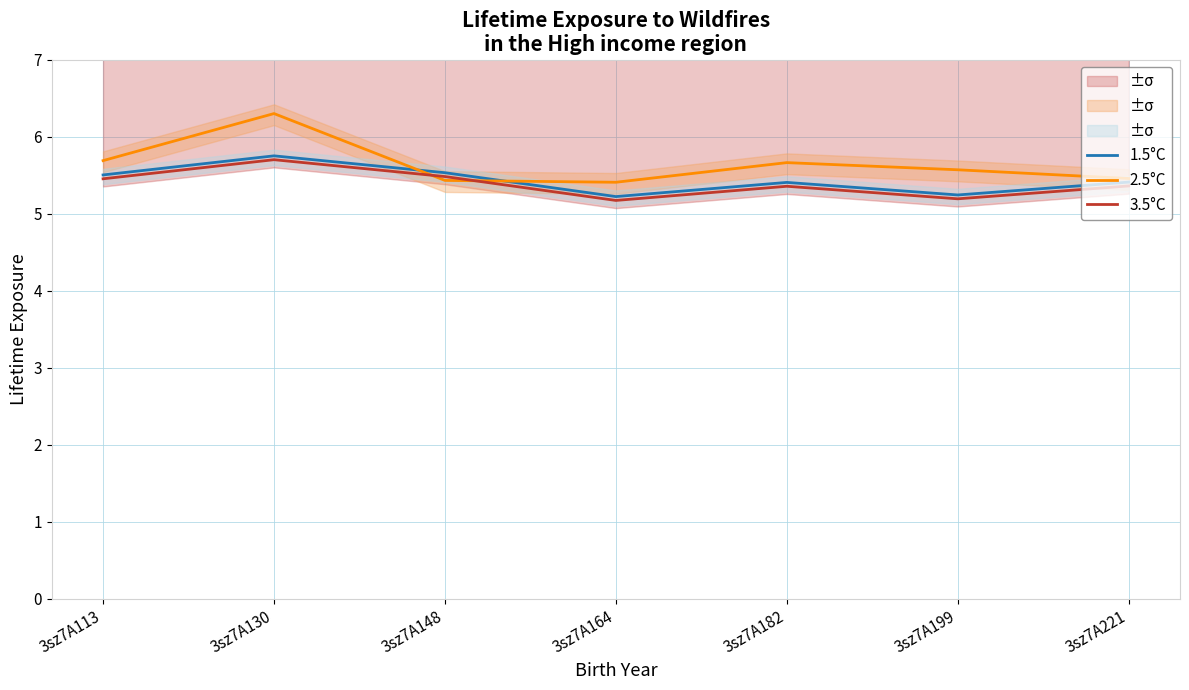

At which category is the sum across all series the highest?

3sz7A130